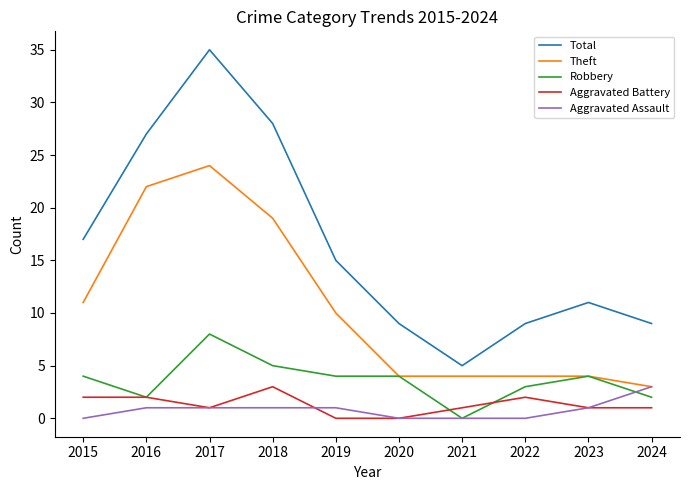

Reading left to right, list all the values displayed in this chart.

Total: 17	27	35	28	15	9	5	9	11	9
Theft: 11	22	24	19	10	4	4	4	4	3
Robbery: 4	2	8	5	4	4	0	3	4	2
Aggravated Battery: 2	2	1	3	0	0	1	2	1	1
Aggravated Assault: 0	1	1	1	1	0	0	0	1	3